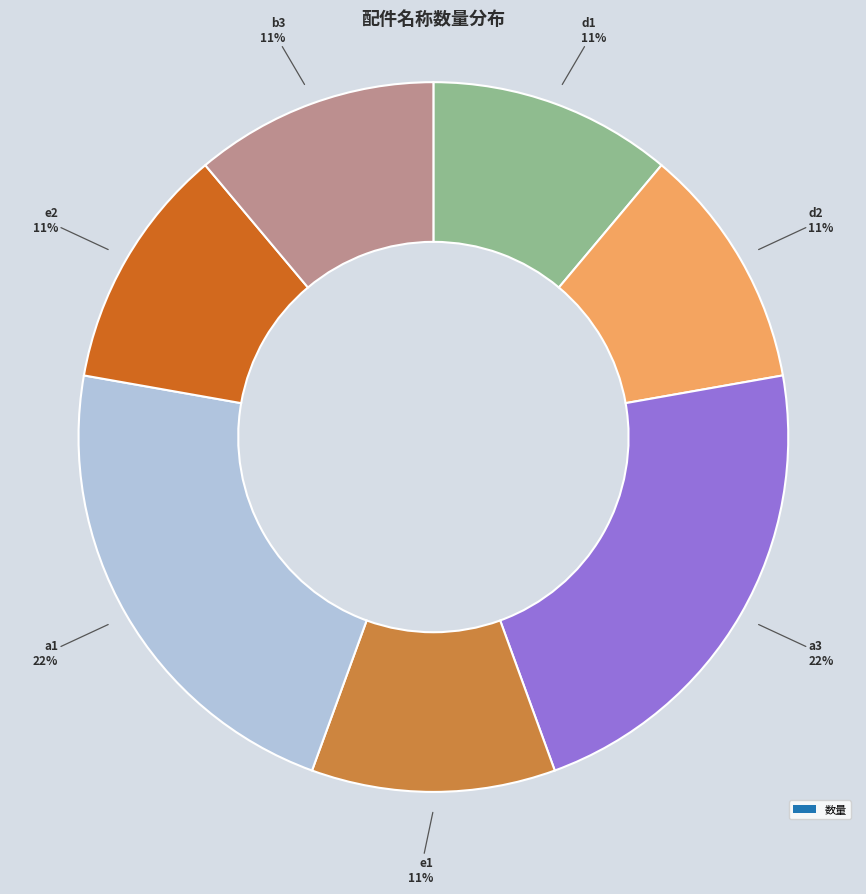

Is there a majority slice in this chart?

No